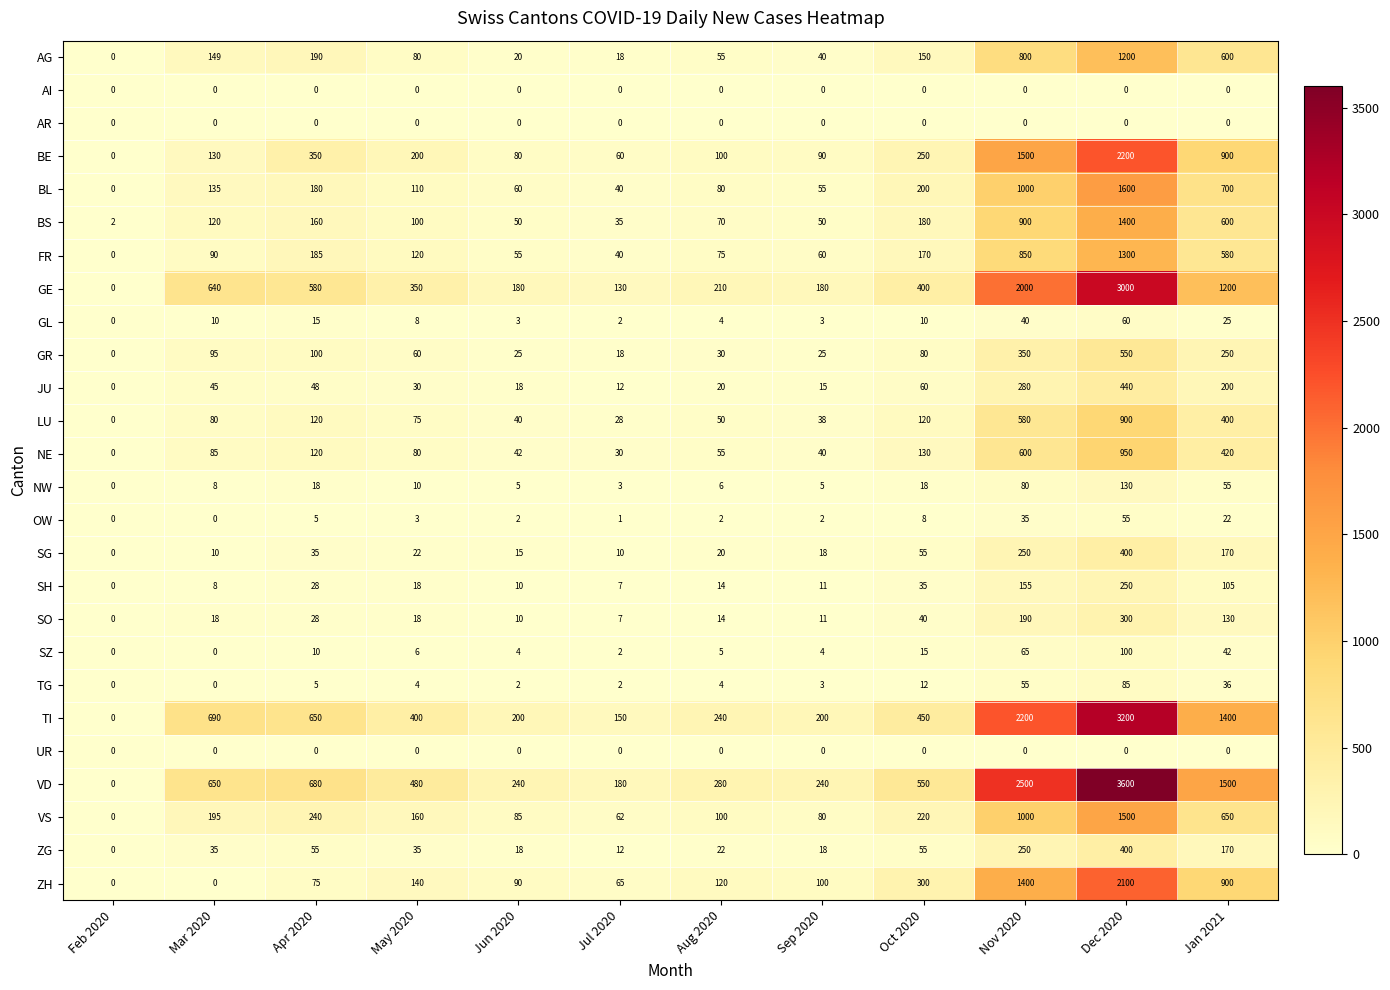

What is the maximum value for FR?

1300